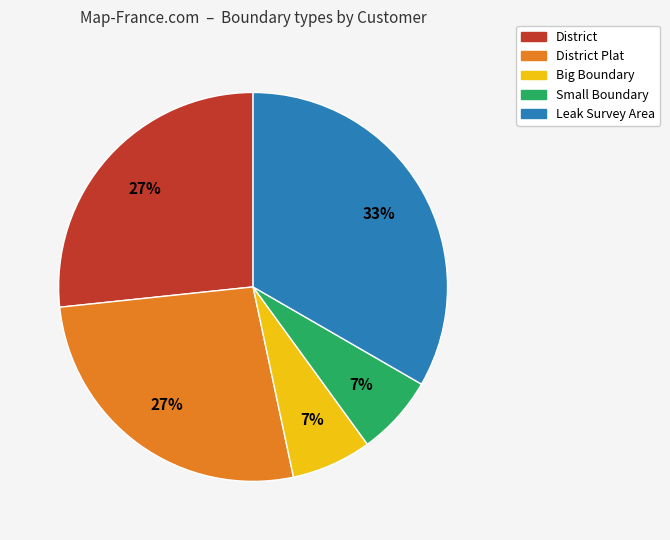

Is the sum of Leak Survey Area and District Plat greater than half?

Yes